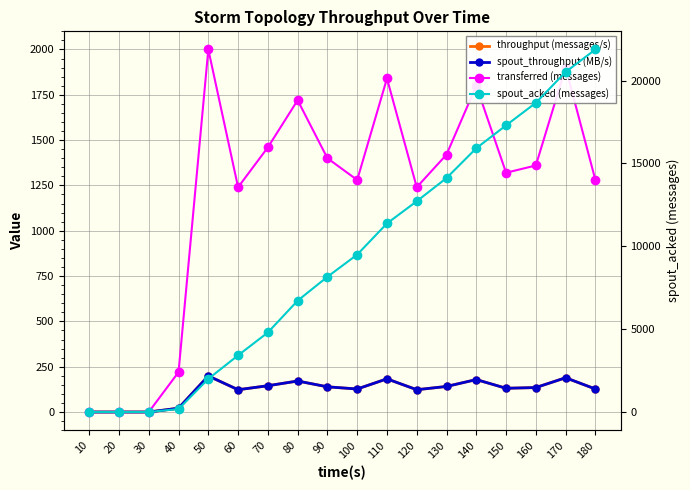

Does the chart display data point markers on the line(s)?

Yes